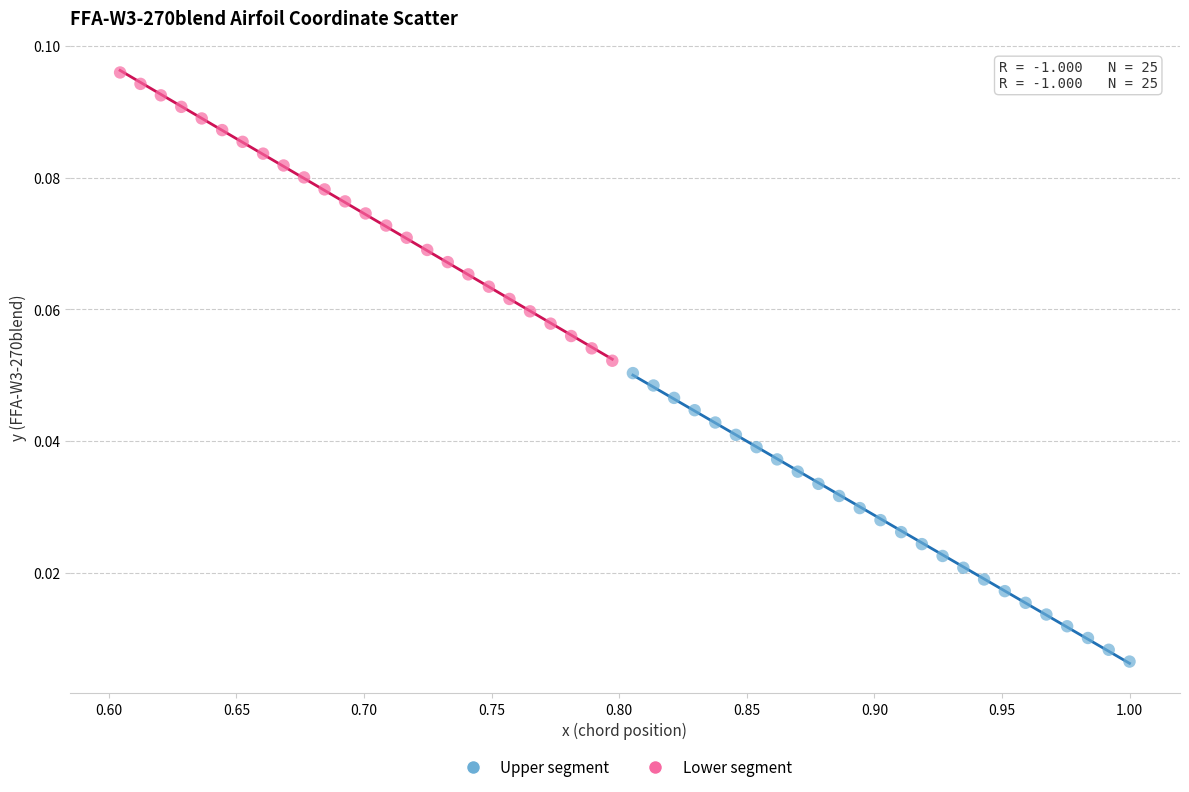

Which series contains the lowest Y value?

Upper segment